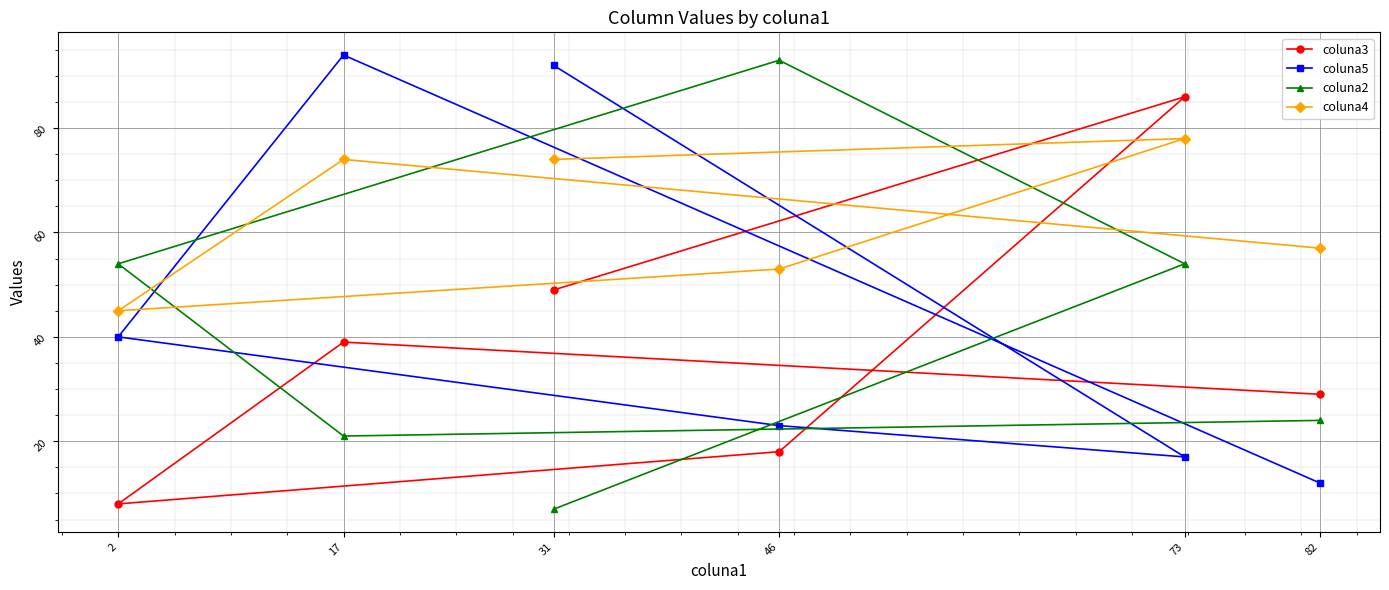

Which category has the lowest value across all series?

31